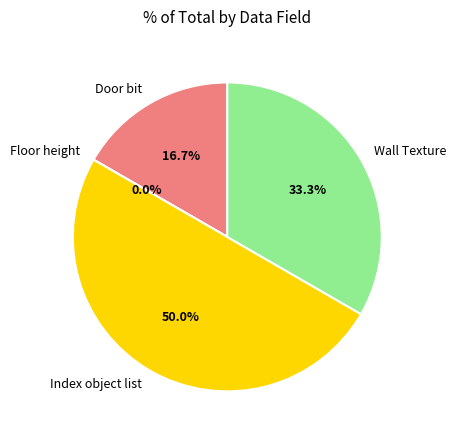

Is it true that Wall Texture is 28% of the pie?

False